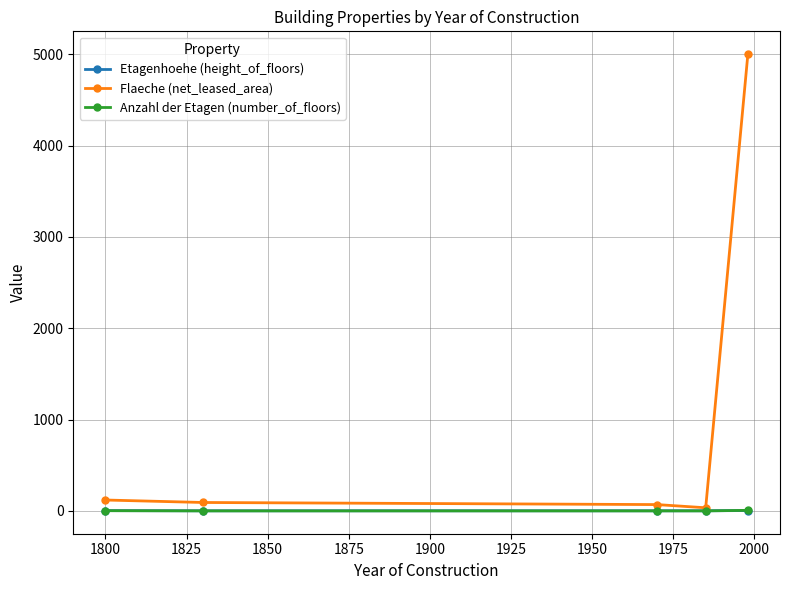

Is this an area chart (filled region under the line)?

No